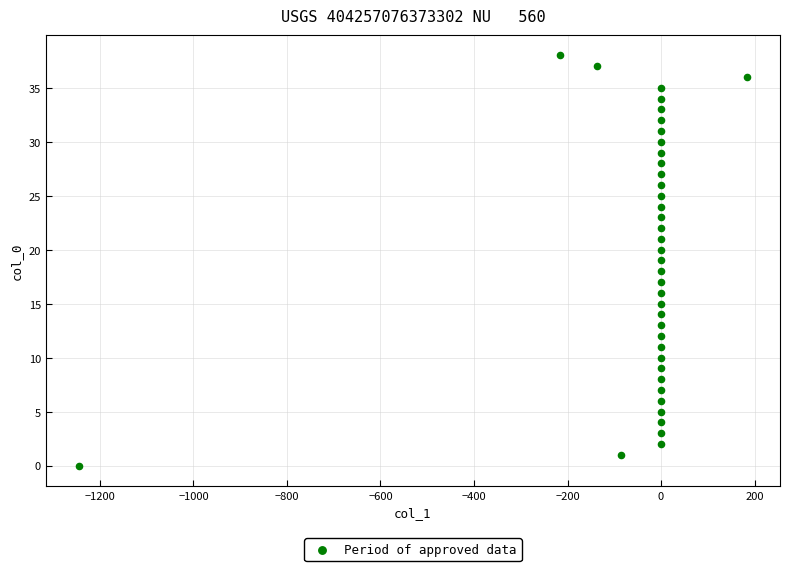

What is the range of Y values (max minus min)?

38